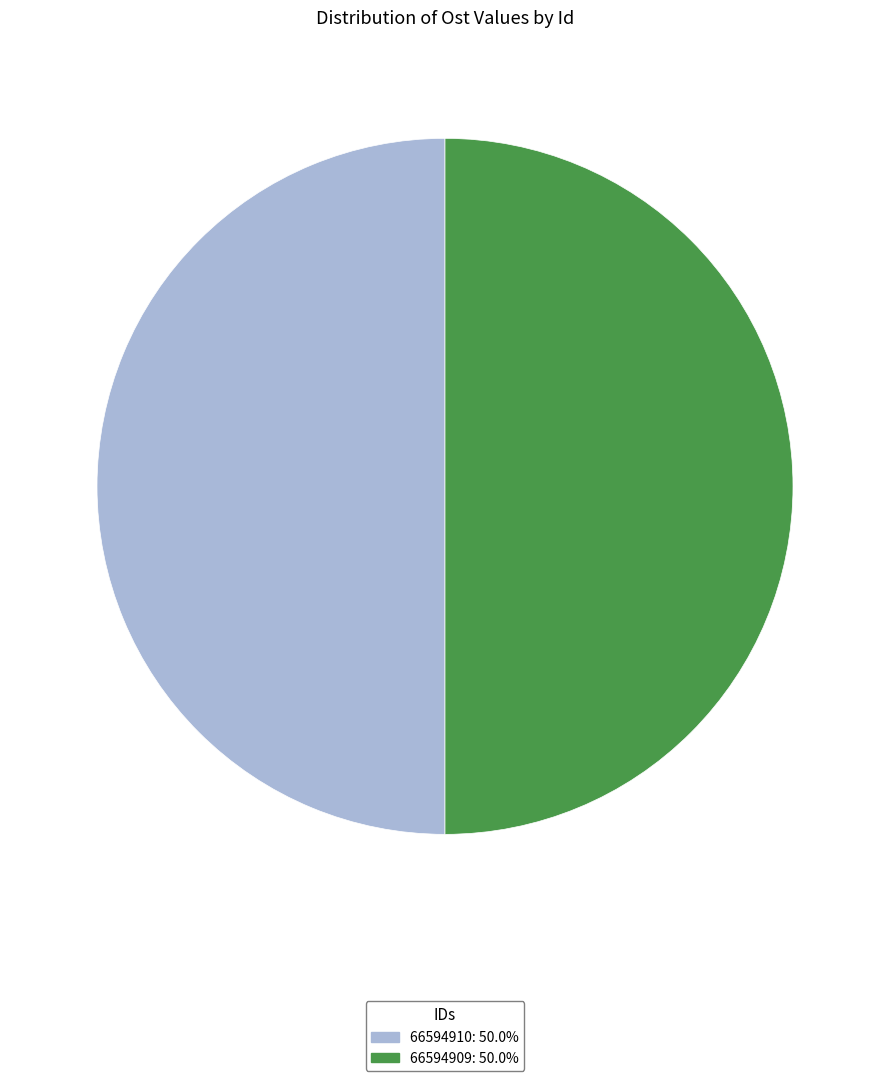

Approximately how many times larger is the value at 66594910 compared to 66594909?

1.0